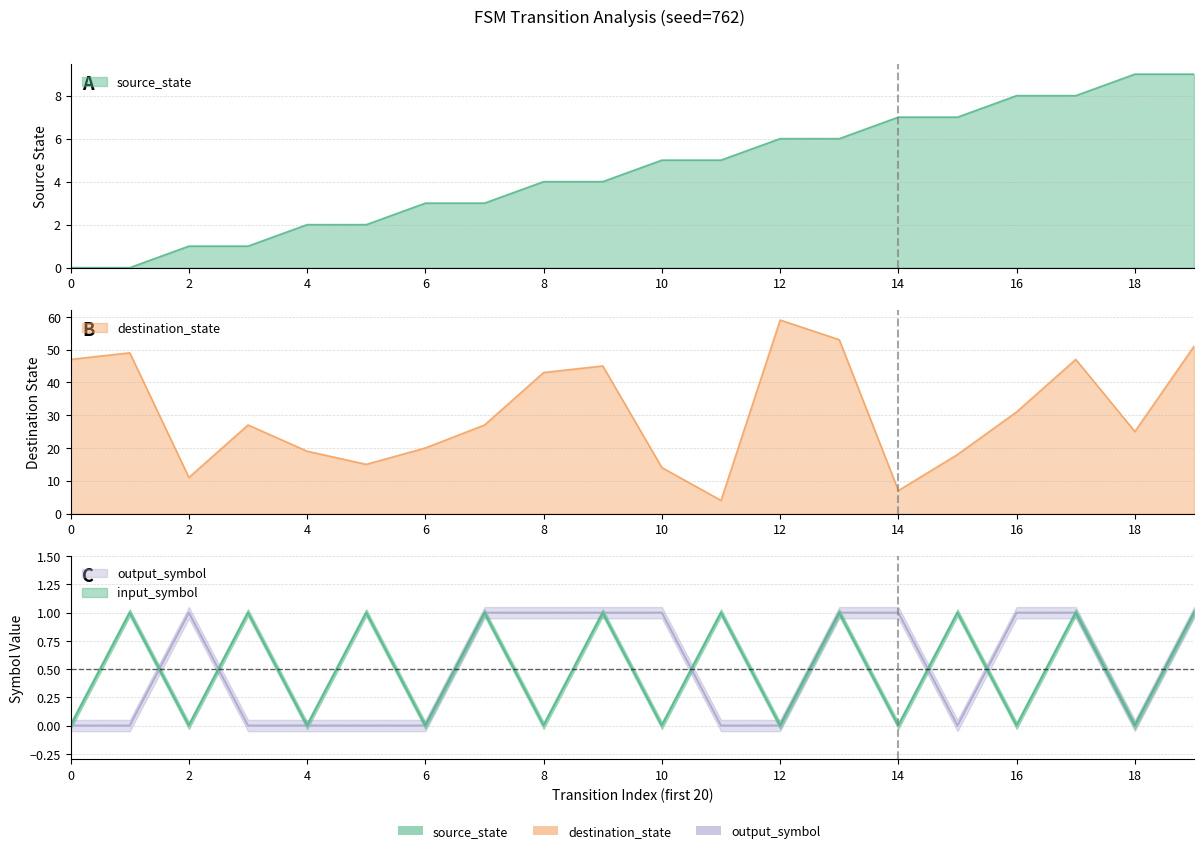

Which category has the highest value in the destination_state series?

12